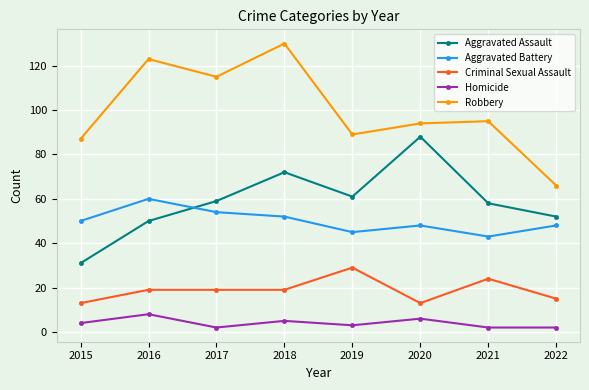

How many categories are shown in the chart?

8